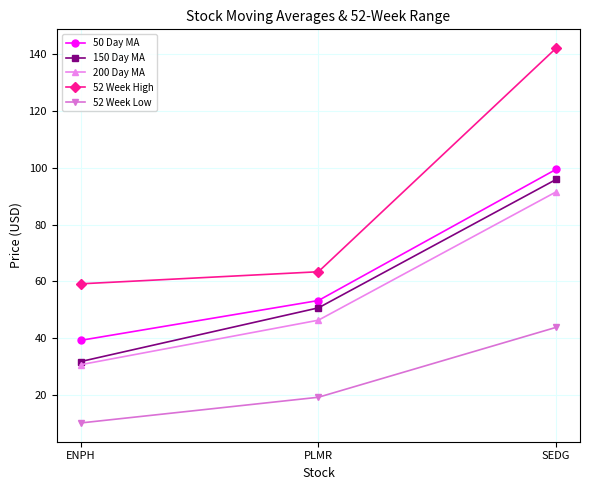

What is the maximum value shown in the chart?

142.2